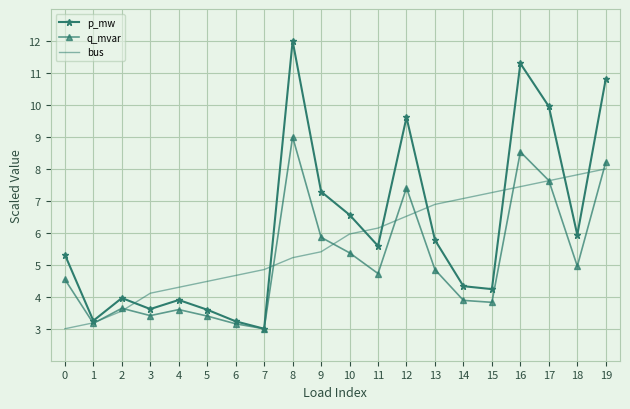

How many interior local valleys does the q_mvar series have?

6